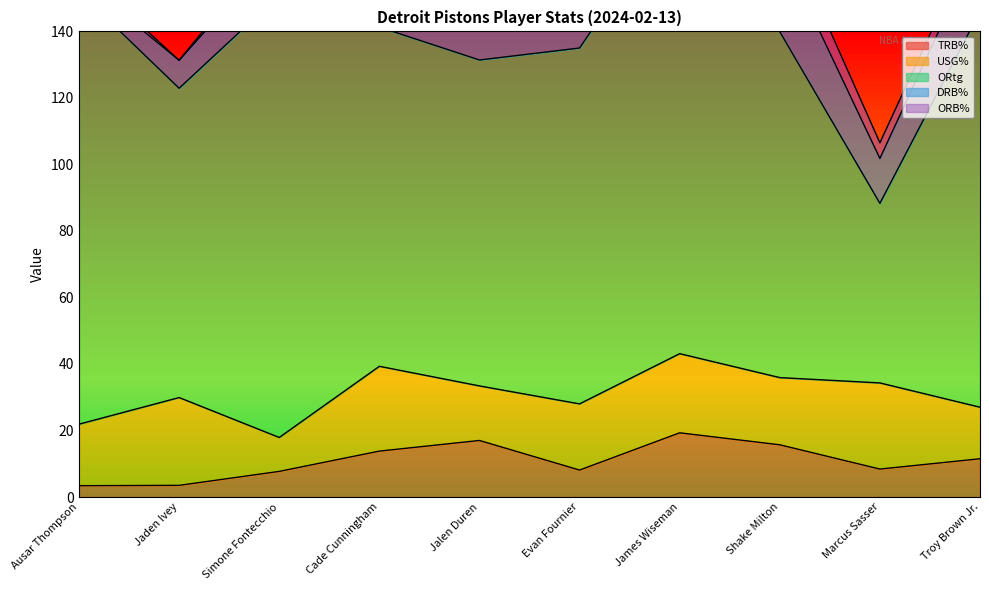

What is the spread (max minus min) of values at Marcus Sasser?

49.3